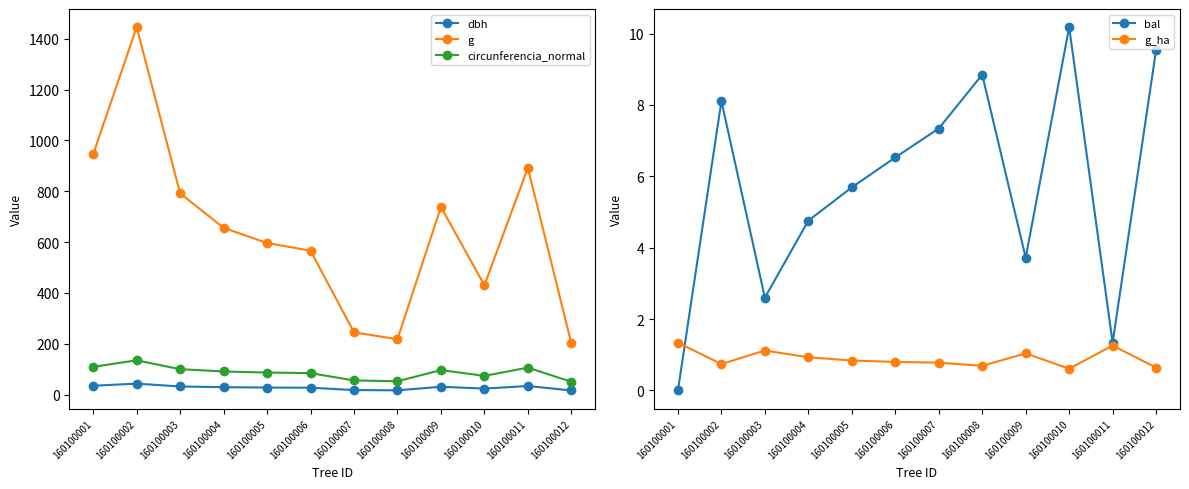

What are all the series names shown in the legend?

dbh, g, circunferencia_normal, bal, g_ha